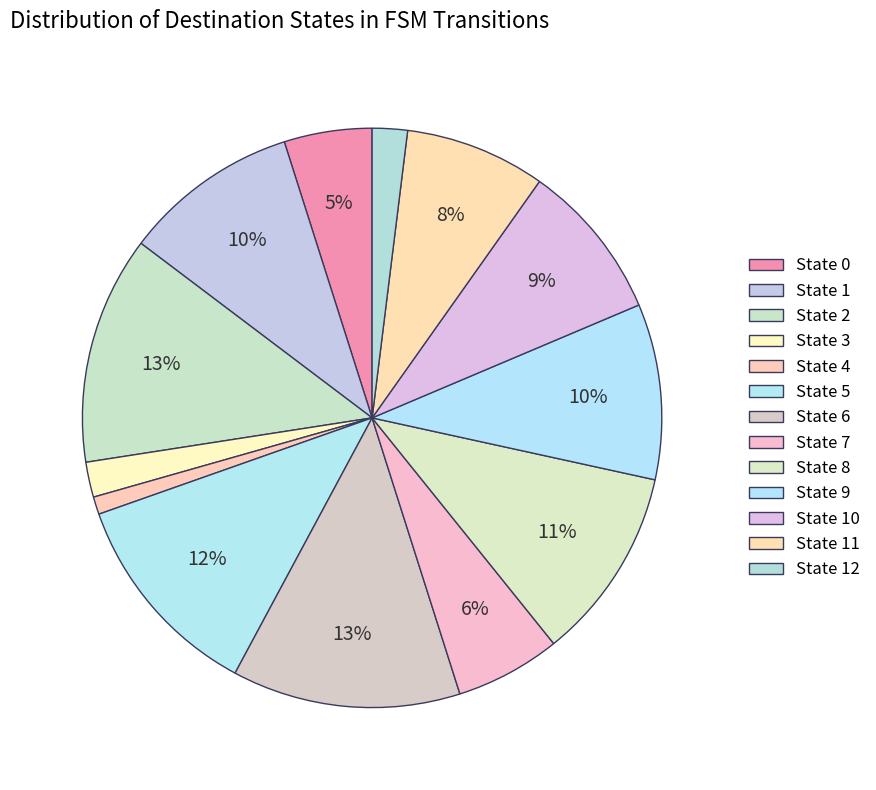

Count the number of slices in the pie.

13